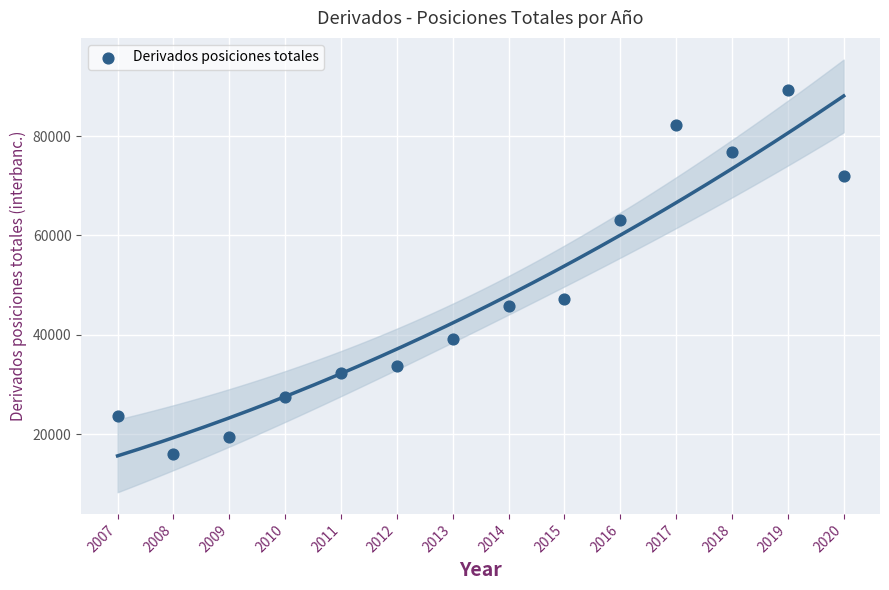

What Y value in the scatter plot is closest to 52669?

47163